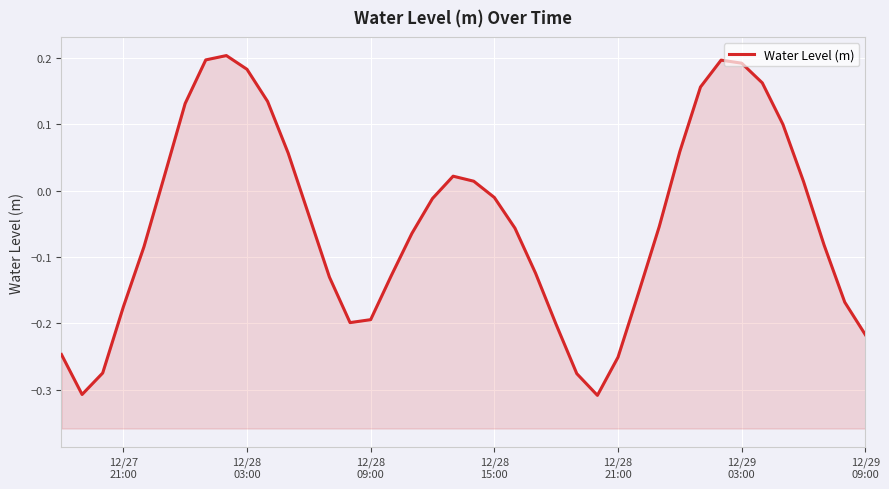

Does the chart display data point markers on the line(s)?

No